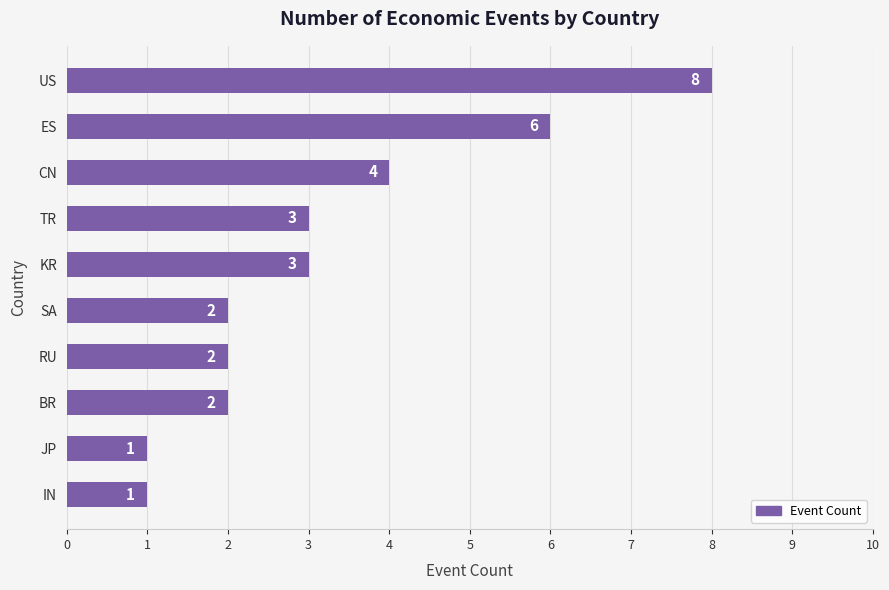

Is it true that the value at TR is 1?

False